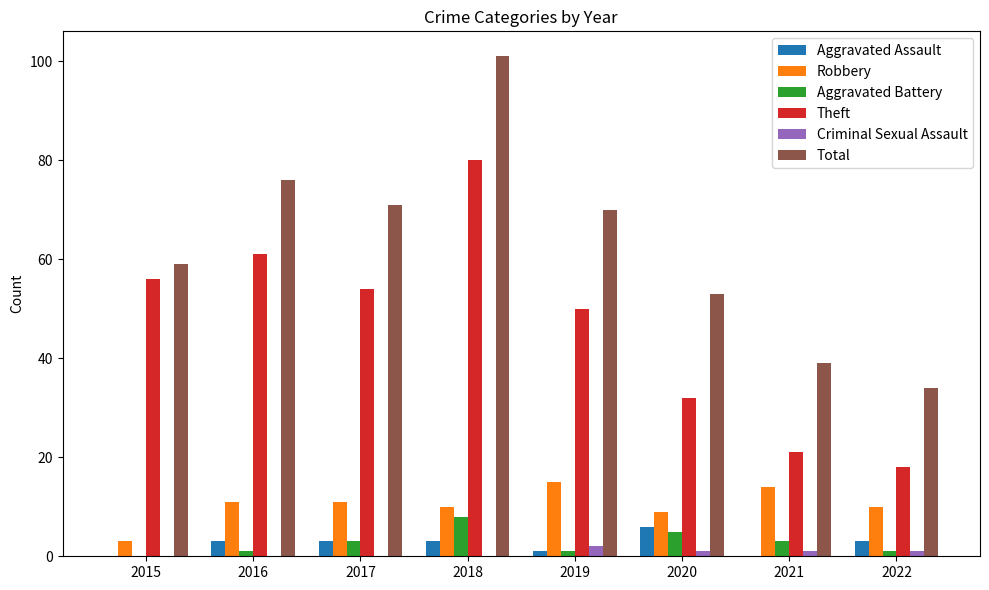

Which series has the largest total across all categories?

Total